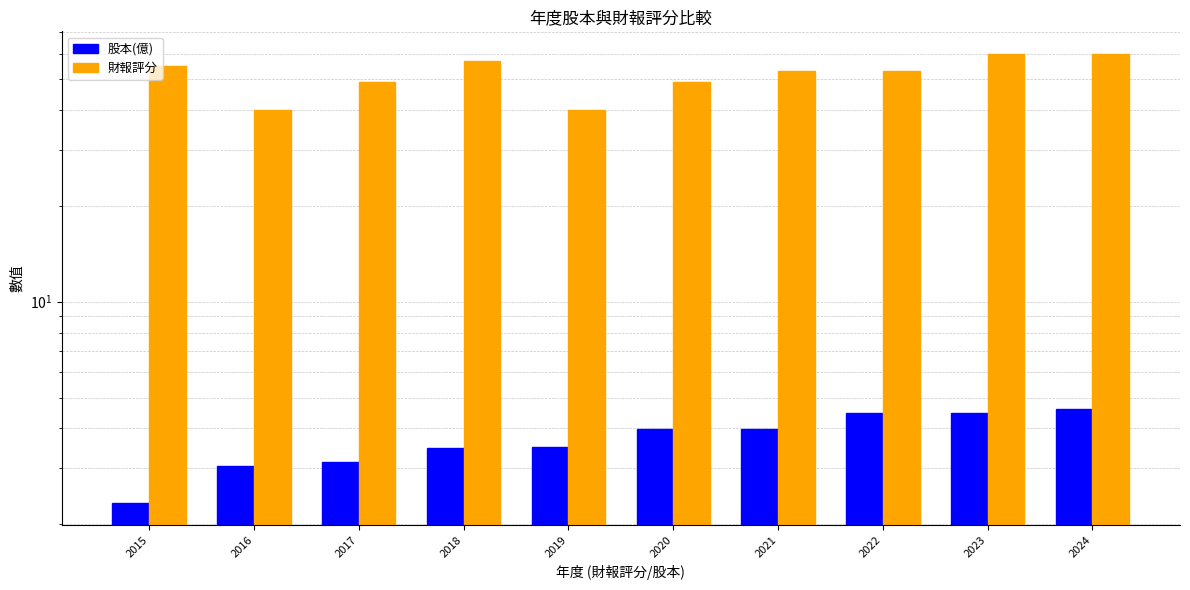

Are the bars horizontal?

No